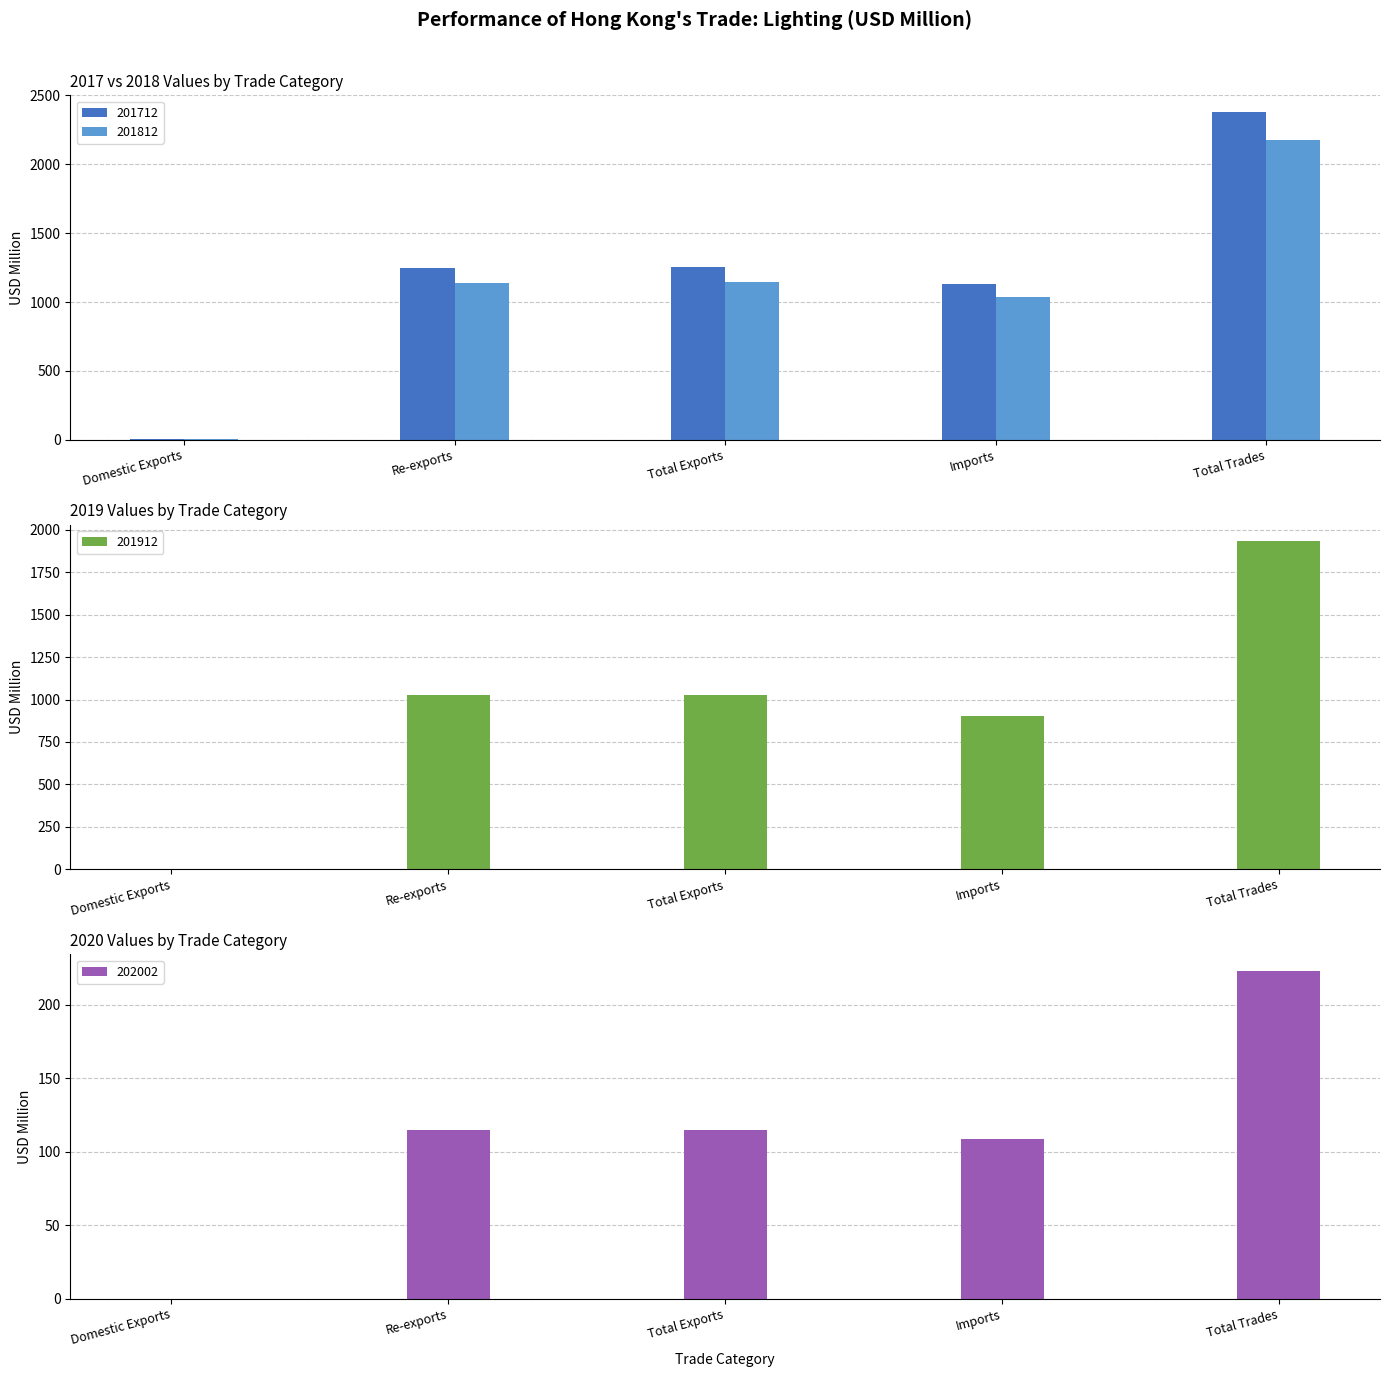

Are the bars grouped side by side (vs. stacked)?

Yes